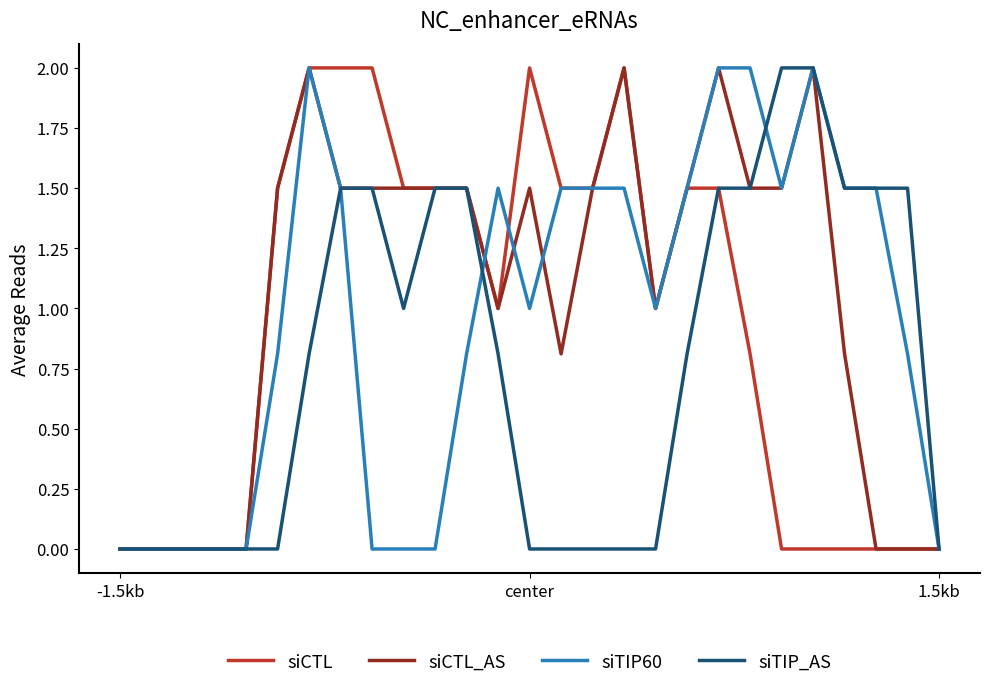

Rank the series by their average value, from highest to lowest.

siCTL_AS, siTIP60, siCTL, siTIP_AS